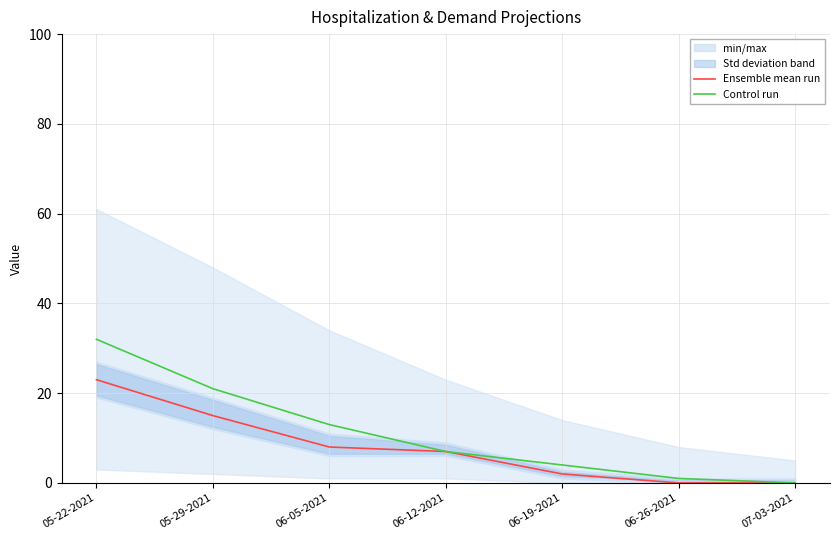

Which category has the lowest value in the Ensemble mean run series?

06-26-2021